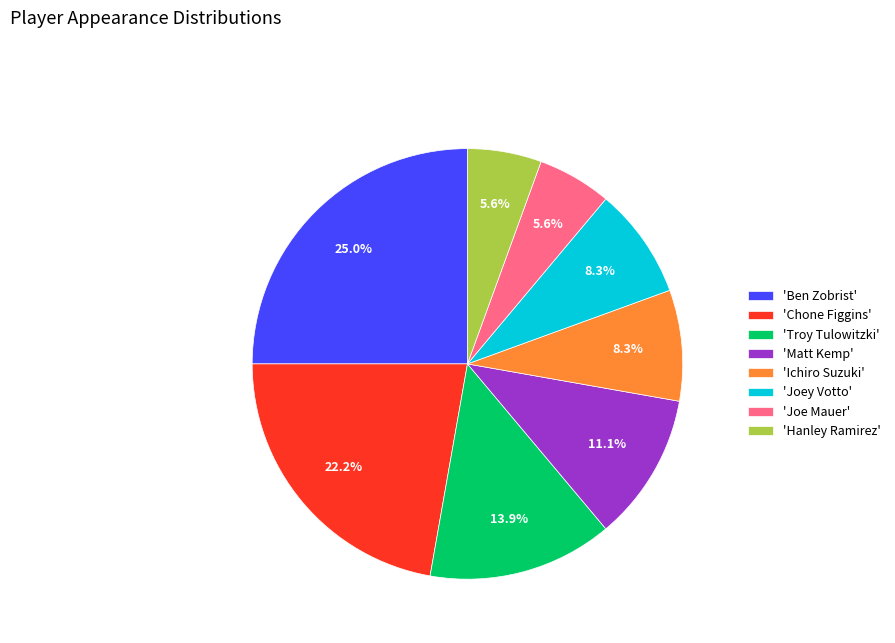

Approximately how many times larger is the value at 'Joe Mauer' compared to 'Chone Figgins'?

0.3